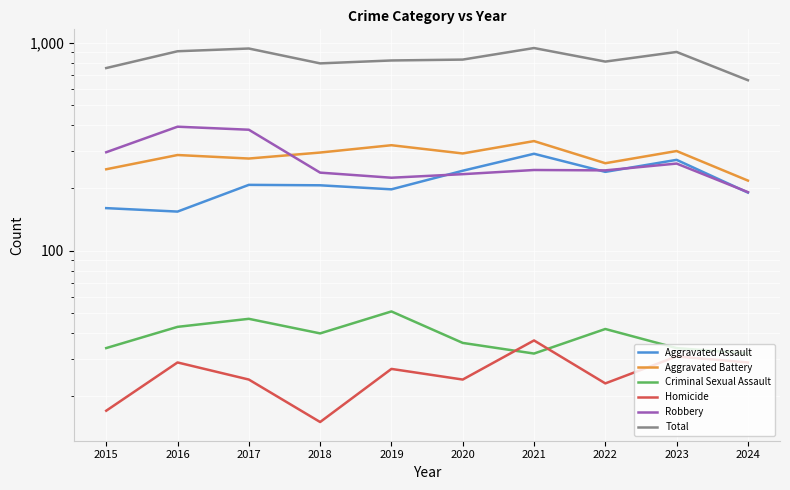

Between 2024 and 2021, which is larger?

2021